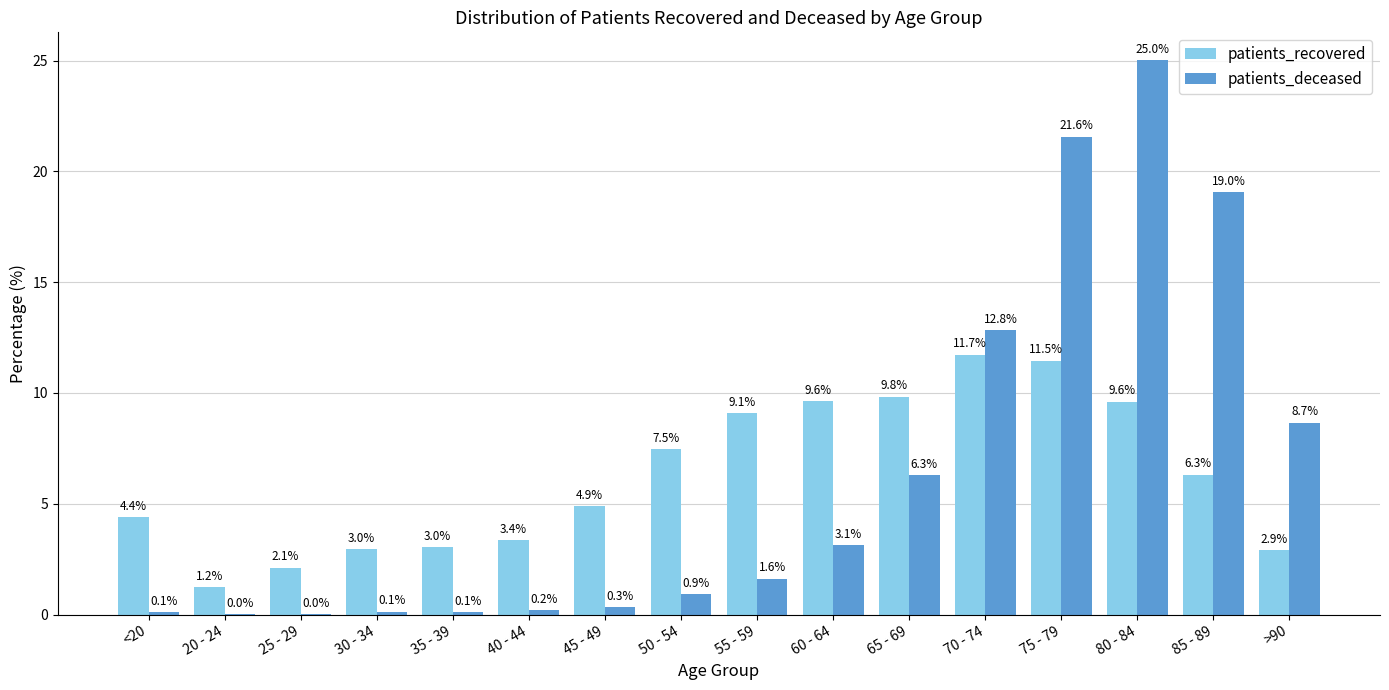

What is the sum of the patients_recovered values at 60 - 64 and 50 - 54?

17.1